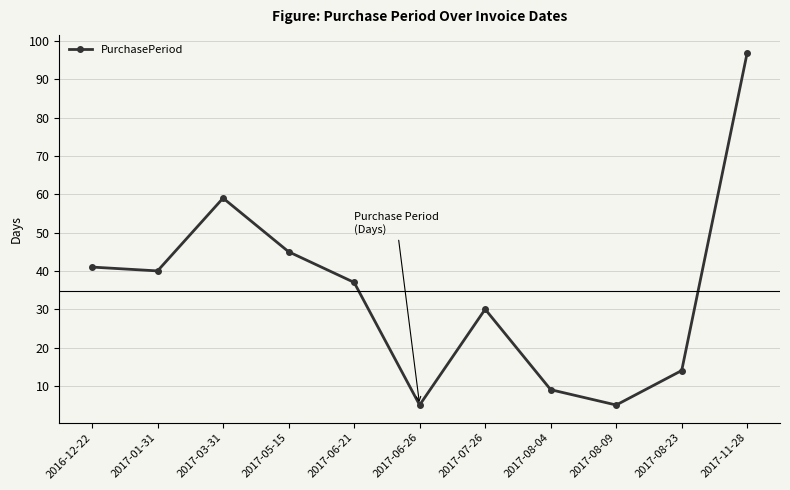

What is the difference between the maximum and minimum values?

92